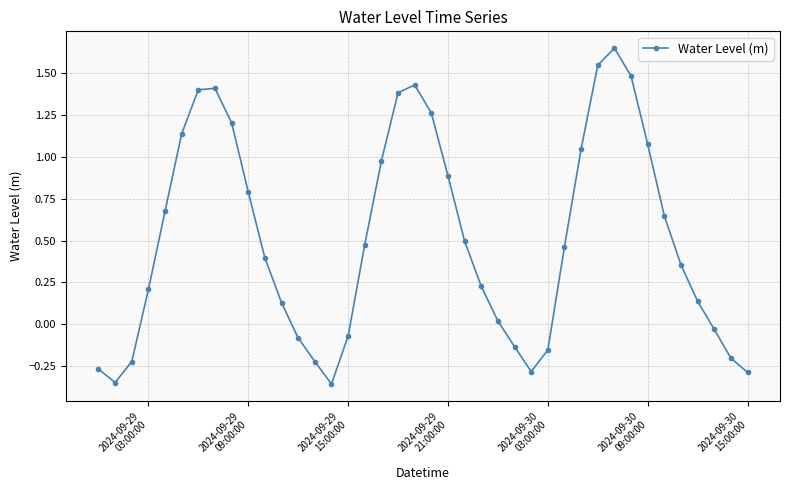

What is the sum of all values?

20.2